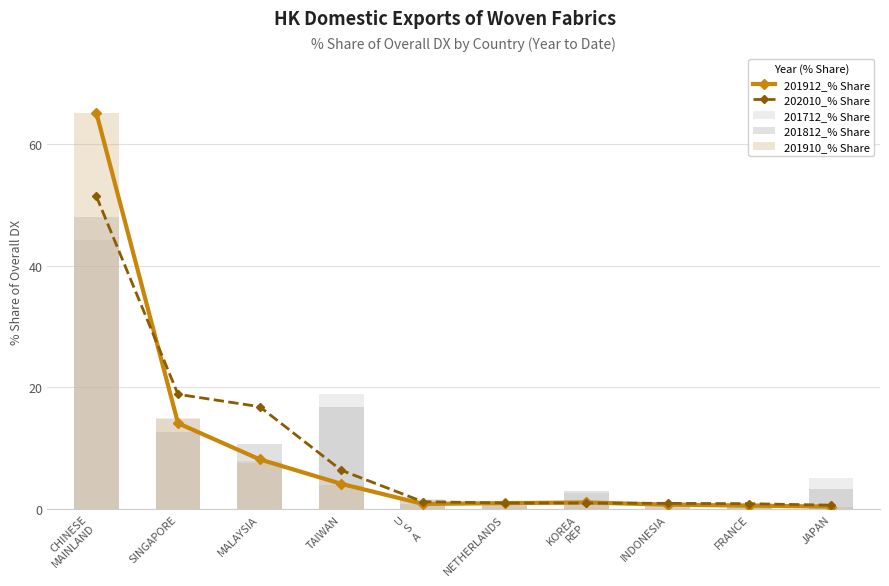

Reading right to left, extract all data points from this chart.

201912_% Share: JAPAN=0.4	FRANCE=0.6	INDONESIA=0.7	KOREA
REP=1.1	NETHERLANDS=1.0	U
S
A=0.8	TAIWAN=4.1	MALAYSIA=8.2	SINGAPORE=14.1	CHINESE
MAINLAND=65.2
202010_% Share: JAPAN=0.6	FRANCE=0.9	INDONESIA=0.9	KOREA
REP=1.0	NETHERLANDS=1.0	U
S
A=1.2	TAIWAN=6.4	MALAYSIA=16.8	SINGAPORE=18.9	CHINESE
MAINLAND=51.5
201712_% Share: JAPAN=5.1	FRANCE=0.9	INDONESIA=0.0	KOREA
REP=2.7	NETHERLANDS=0.5	U
S
A=1.7	TAIWAN=18.9	MALAYSIA=7.9	SINGAPORE=15.0	CHINESE
MAINLAND=44.2
201812_% Share: JAPAN=3.3	FRANCE=0.9	INDONESIA=1.1	KOREA
REP=3.0	NETHERLANDS=1.0	U
S
A=1.6	TAIWAN=16.7	MALAYSIA=10.8	SINGAPORE=12.6	CHINESE
MAINLAND=48.0
201910_% Share: JAPAN=0.3	FRANCE=0.6	INDONESIA=0.8	KOREA
REP=0.9	NETHERLANDS=0.9	U
S
A=0.8	TAIWAN=4.0	MALAYSIA=7.5	SINGAPORE=14.7	CHINESE
MAINLAND=65.2